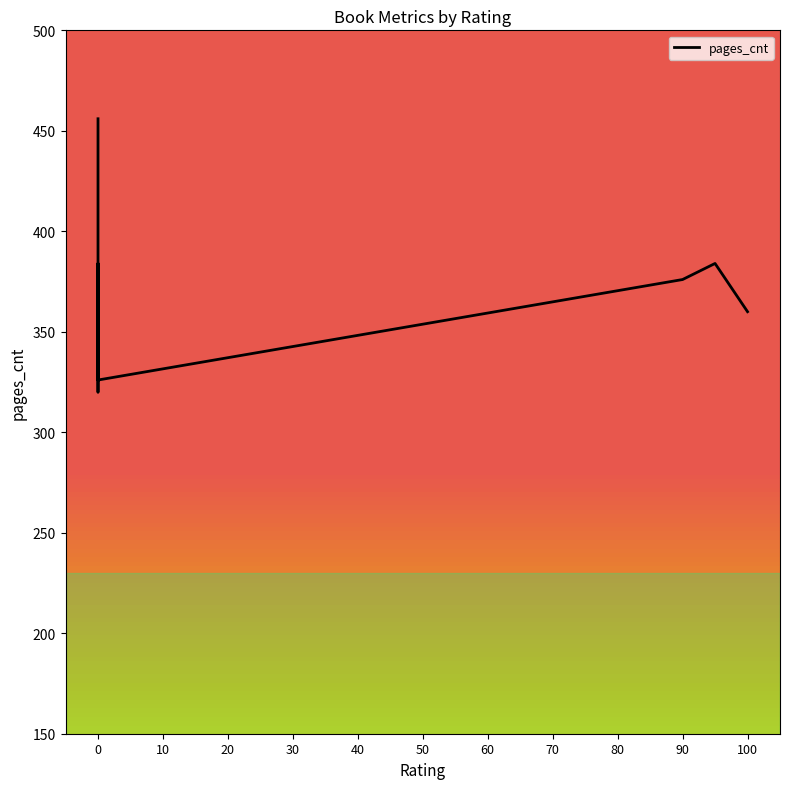

How many lines are shown in the chart?

1